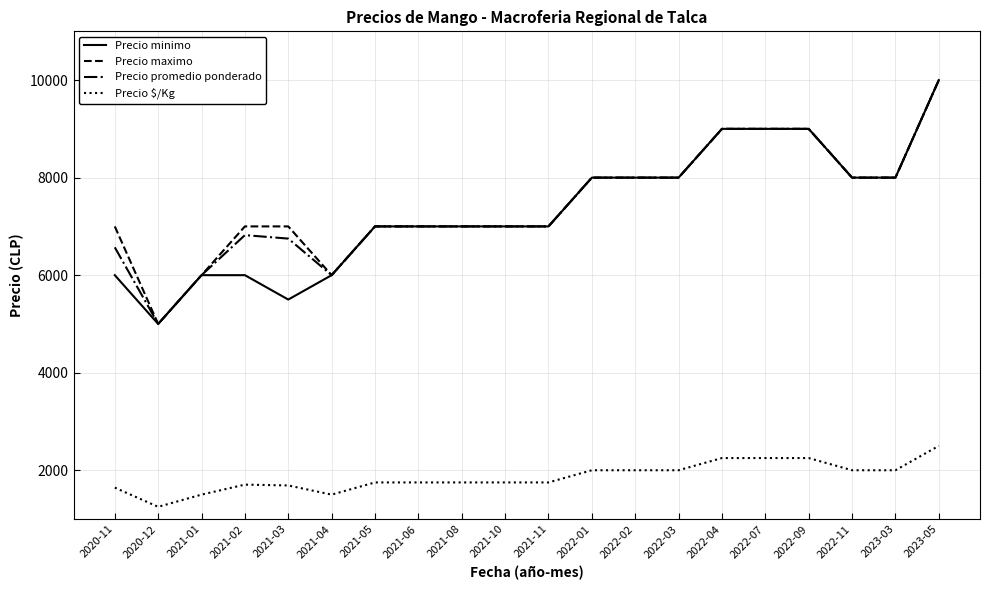

Which series changed the most between 2020-11 and 2022-09?

Precio minimo